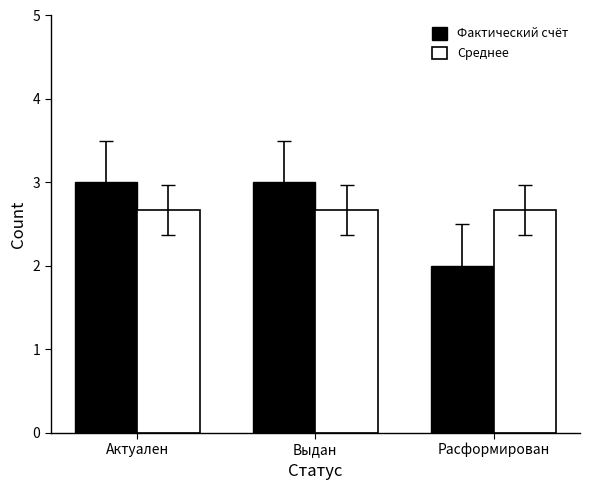

How many groups of bars are there?

3